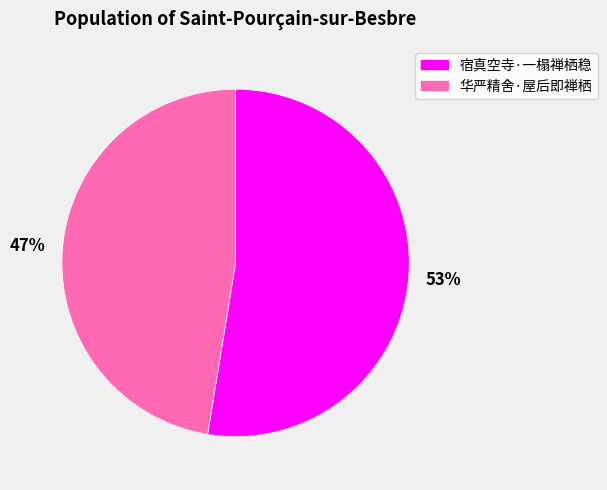

To the nearest percent, what percentage of the pie is 宿真空寺·一榻禅栖稳?

53%